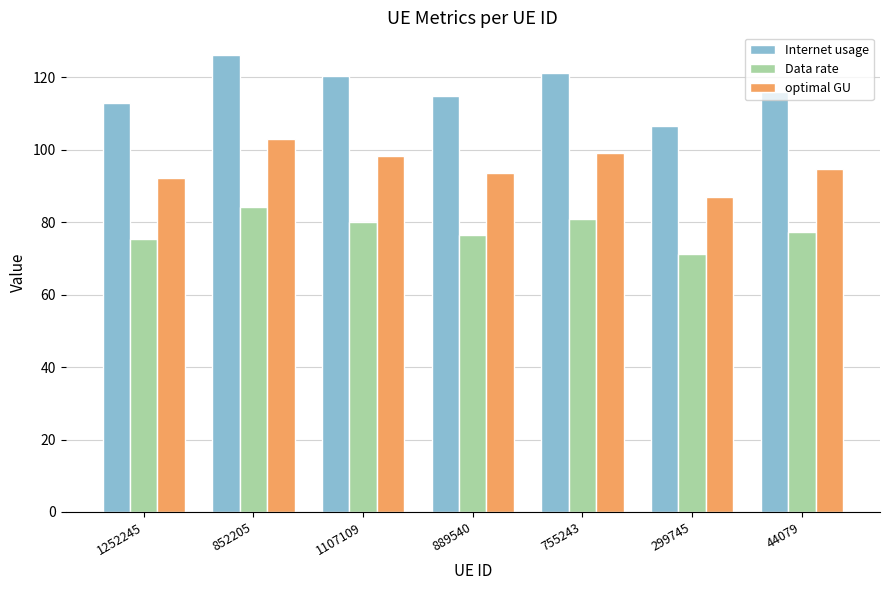

What is the difference between the second highest and second lowest values in the Data rate series?

5.5